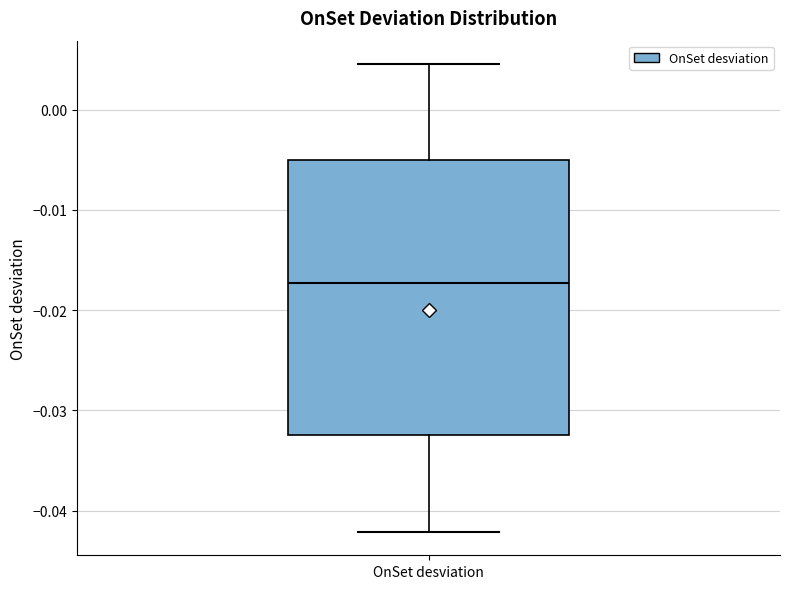

Transcribe this box plot: give where the median line is, the range the box spans, and where the two whiskers end, as read against the y-axis. The values are not printed on the chart, so give them approximately, as read against the axis.

median -0.017, box -0.032 to -0.005, whiskers -0.042 to 0.005